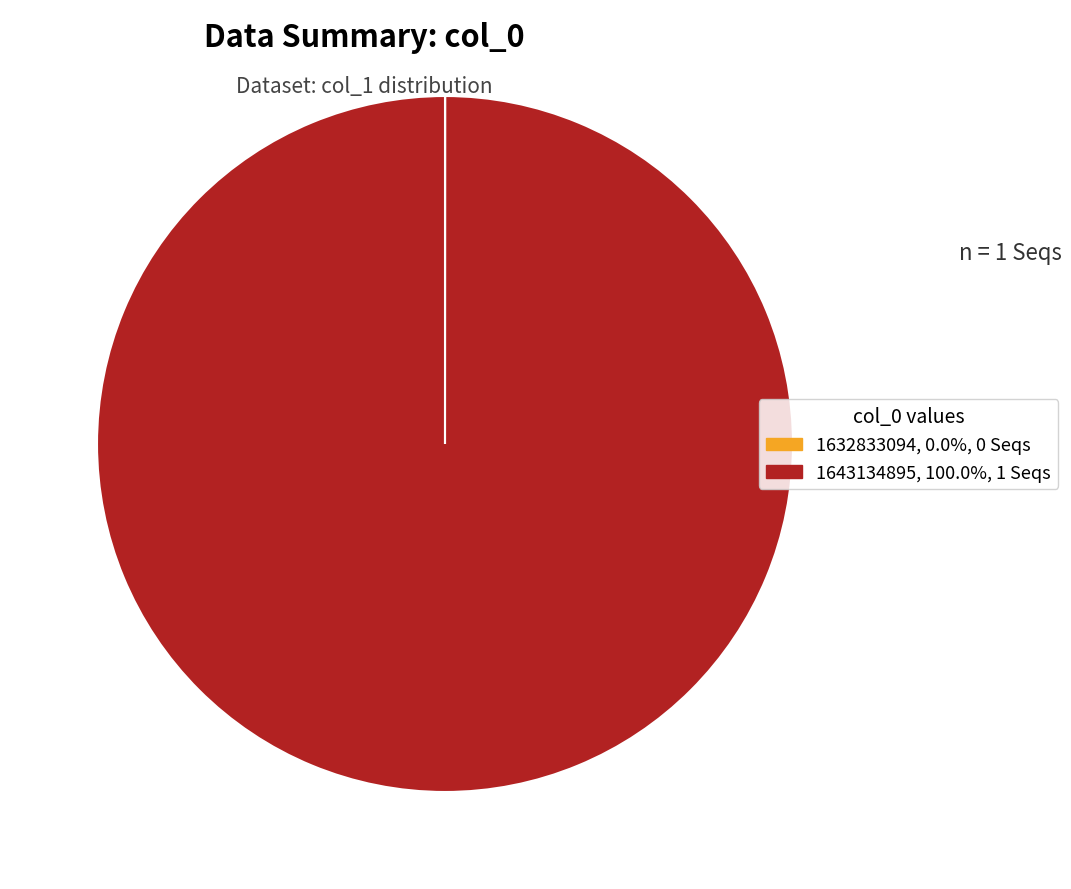

Does 1643134895 represent more than half of the total?

Yes